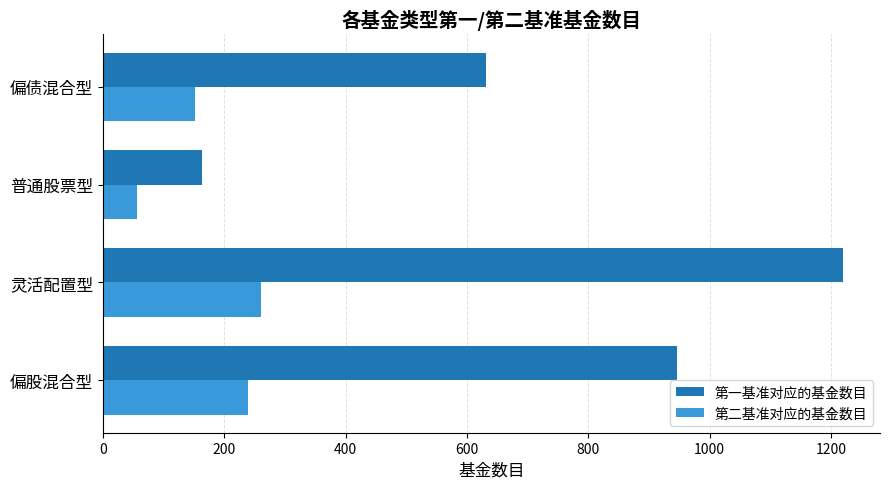

What are all the series names shown in the legend?

第一基准对应的基金数目, 第二基准对应的基金数目